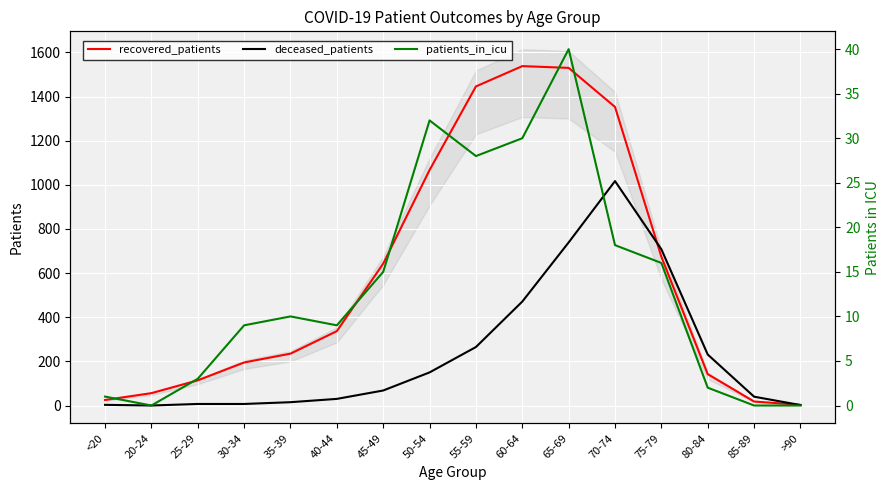

What are all the series names shown in the legend?

recovered_patients, deceased_patients, patients_in_icu